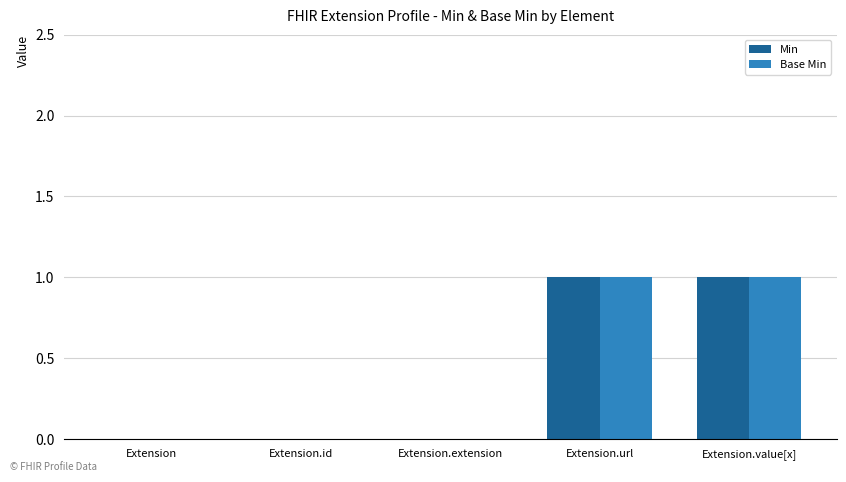

What value does the Min series have at Extension.value[x]?

1